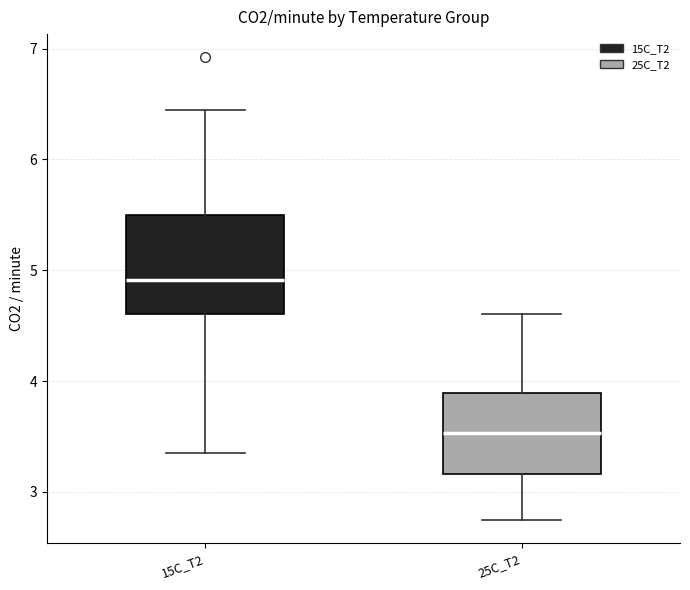

Reading left to right, read every box against the y-axis: the position of its median line, the range the box covers, and the ends of its whiskers. The values are not printed on the chart, so give them approximately, as read against the axis.

15C_T2: median 4.9, box 4.6 to 5.5, whiskers 3.4 to 6.4
25C_T2: median 3.5, box 3.2 to 3.9, whiskers 2.7 to 4.6